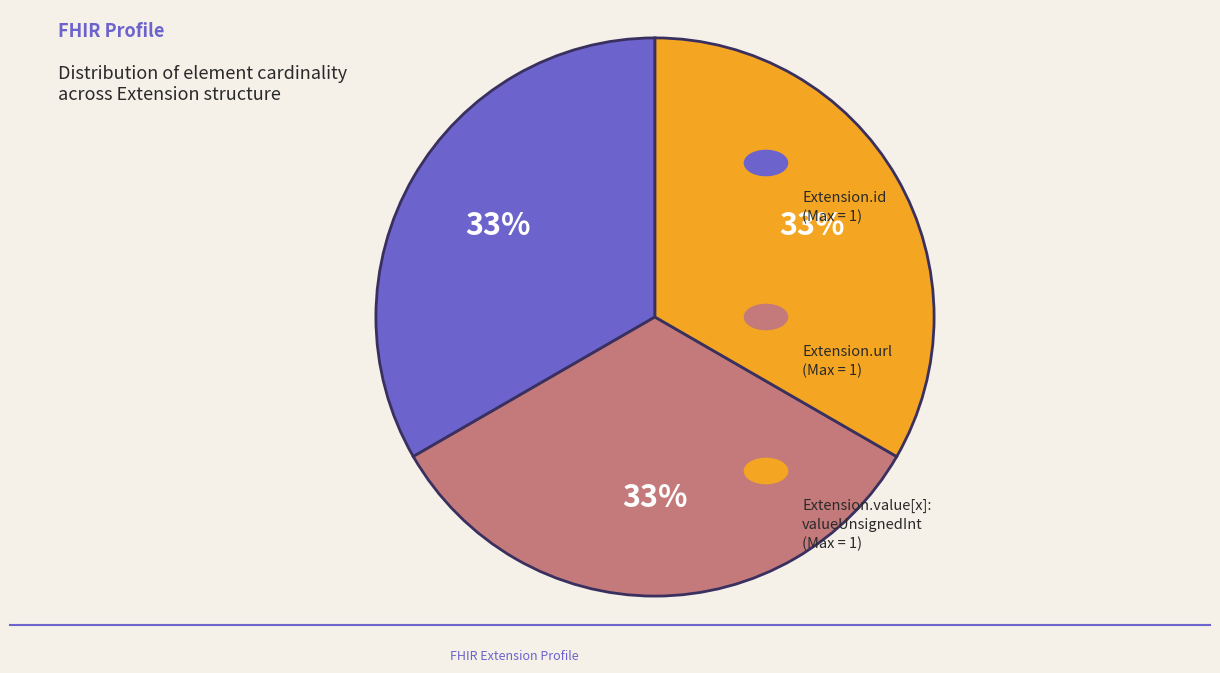

How many segments does this pie chart have?

3